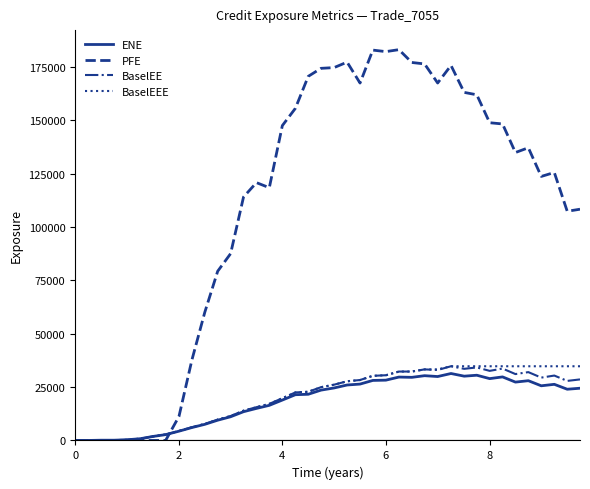

What is the highest value of the BaselEEE series?

34744.5